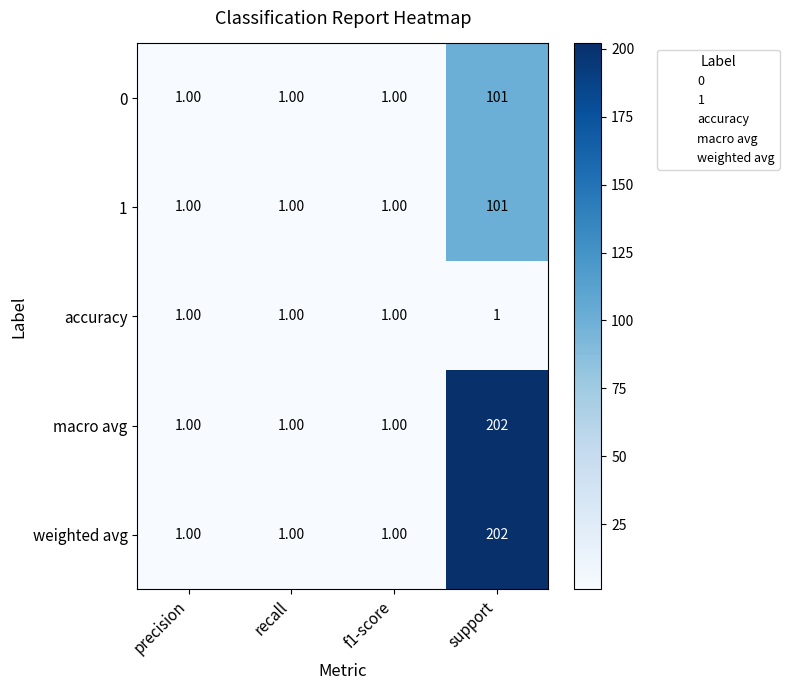

Which label corresponds to the largest value in the chart?

support